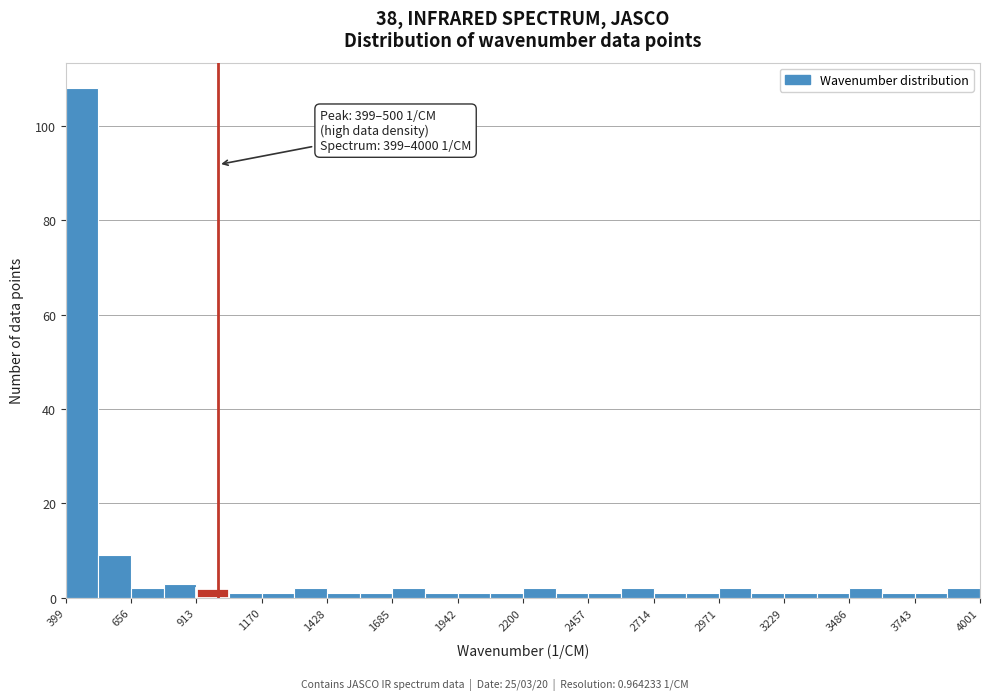

Around what value on the x-axis is the tallest bar? Give the approximate position of its centre, as read against the axis.

450